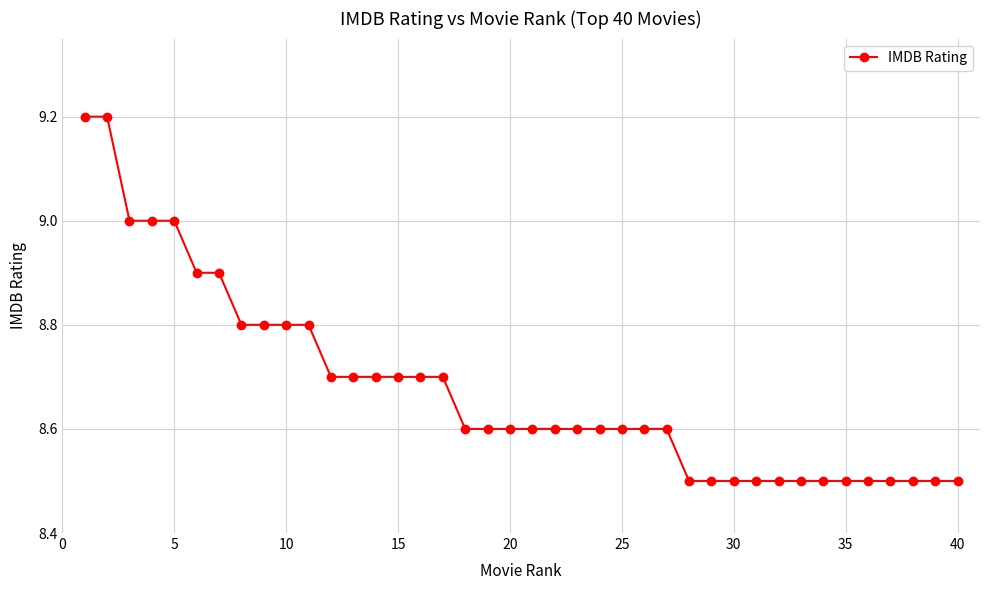

What is the difference between the maximum and minimum values?

0.7